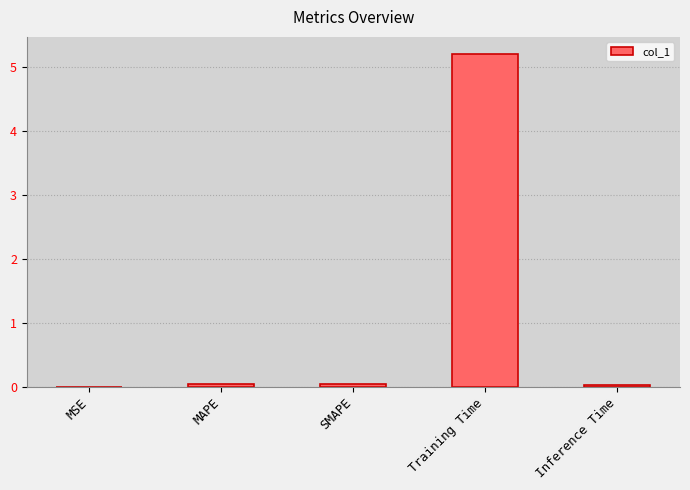

What is the greatest value displayed?

5.2